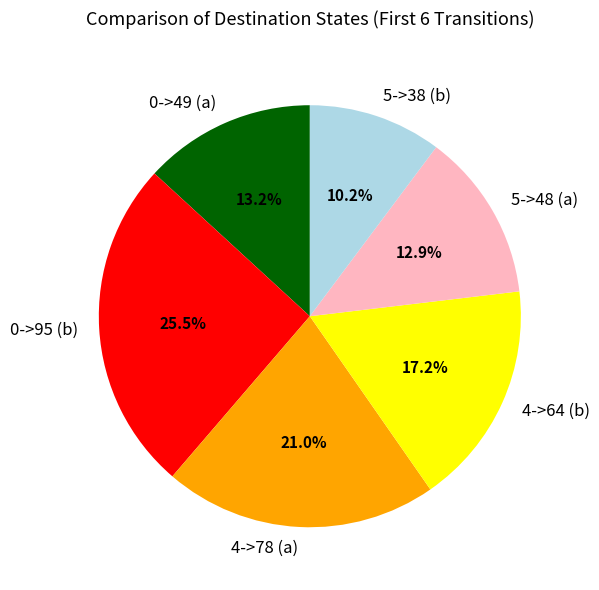

What percentage is the 4->78 (a) slice, to the nearest percent?

21%